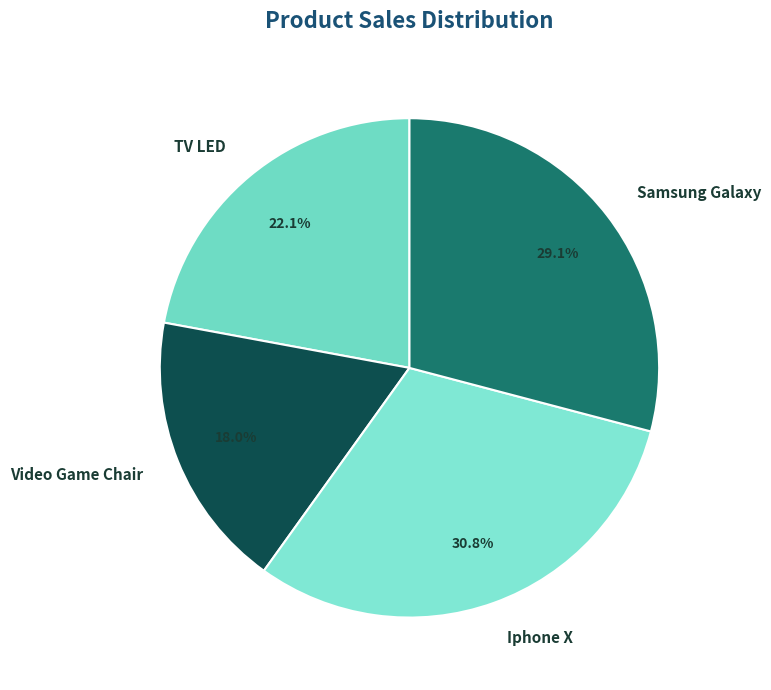

Is it true that Iphone X is 31% of the pie?

True